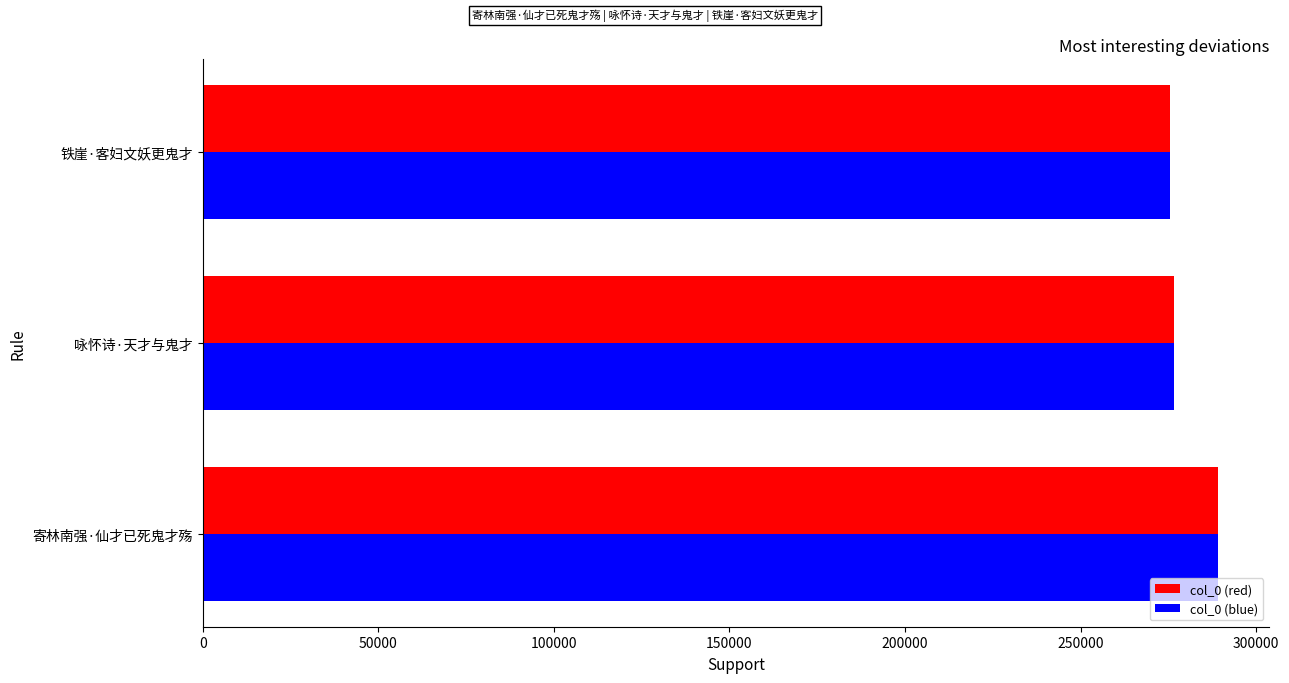

What is the smallest value displayed?

275353